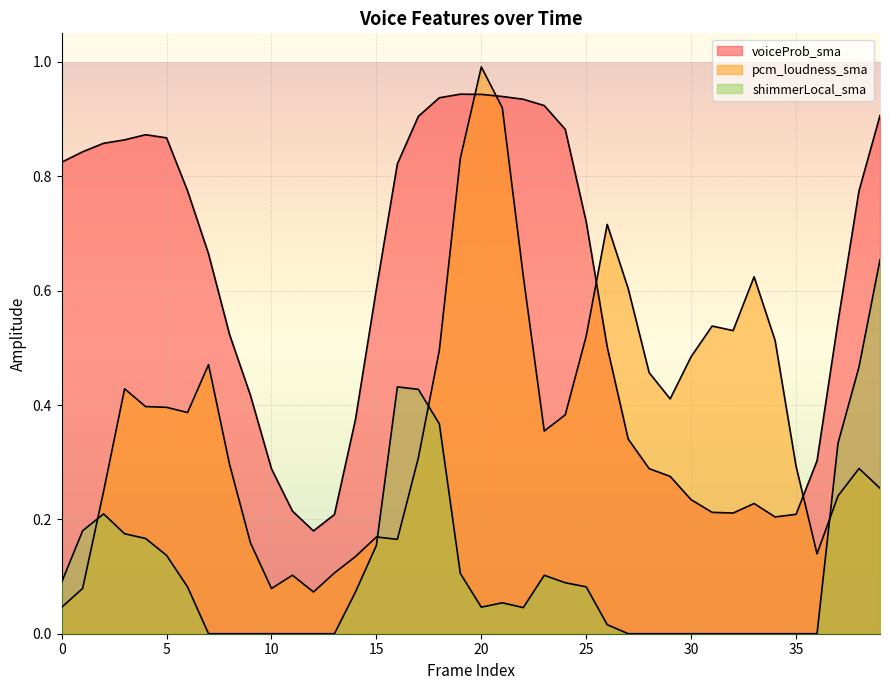

Where do pcm_loudness_sma and shimmerLocal_sma first cross each other?

1 and 2